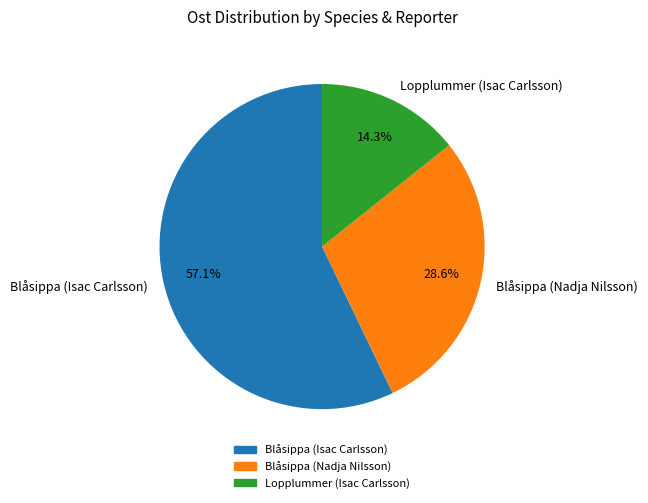

What is the ratio of the value at Lopplummer (Isac Carlsson) to the value at Blåsippa (Nadja Nilsson)?

0.5